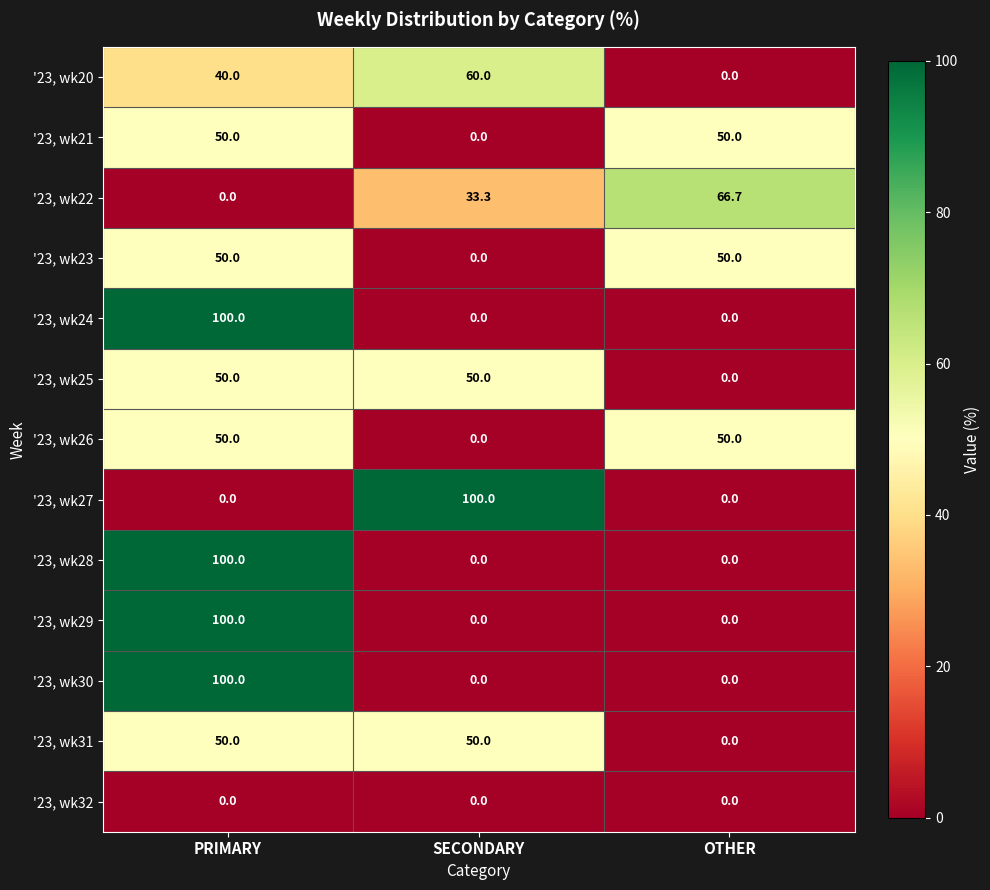

Read the '23, wk26 value at OTHER.

50.0